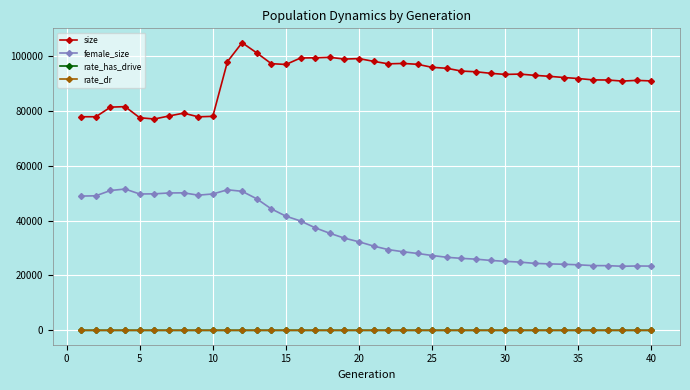

True or false: female_size and size intersect in this chart.

False